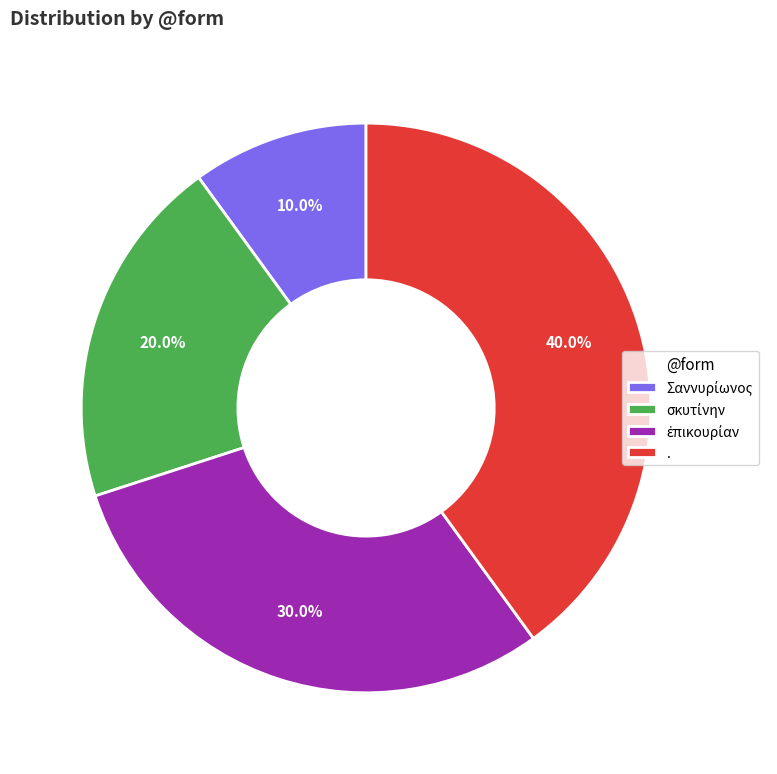

Does any single category account for the majority?

No